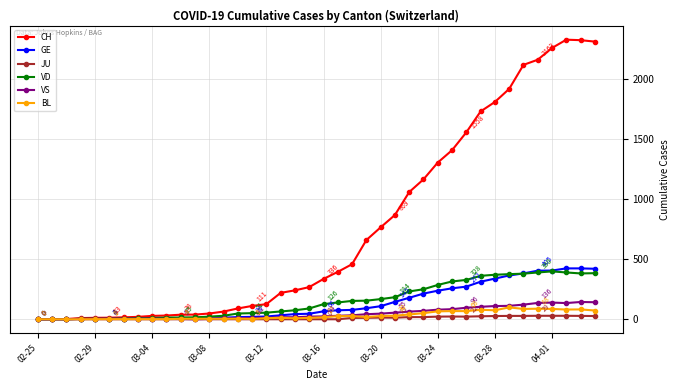

What is the greatest value displayed?

2330